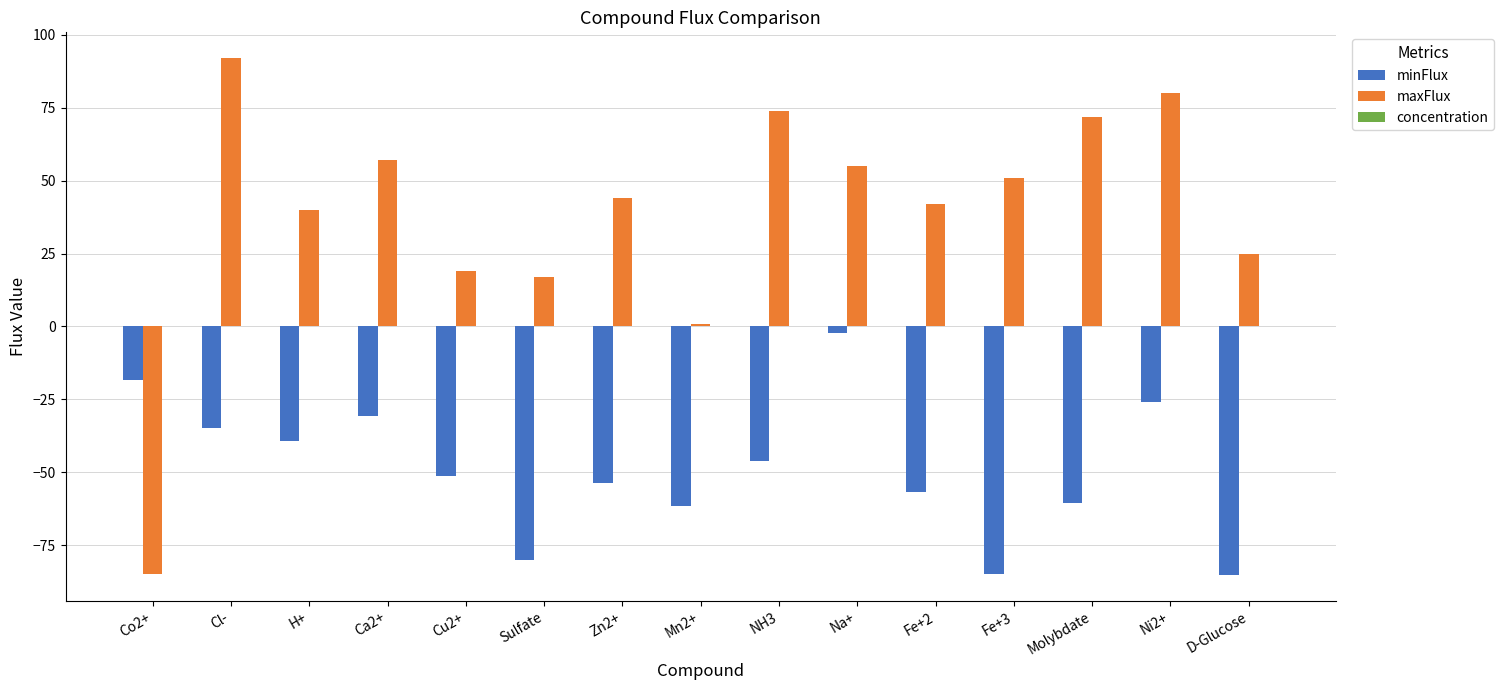

Where does the maxFlux series first go above 44?

Cl-